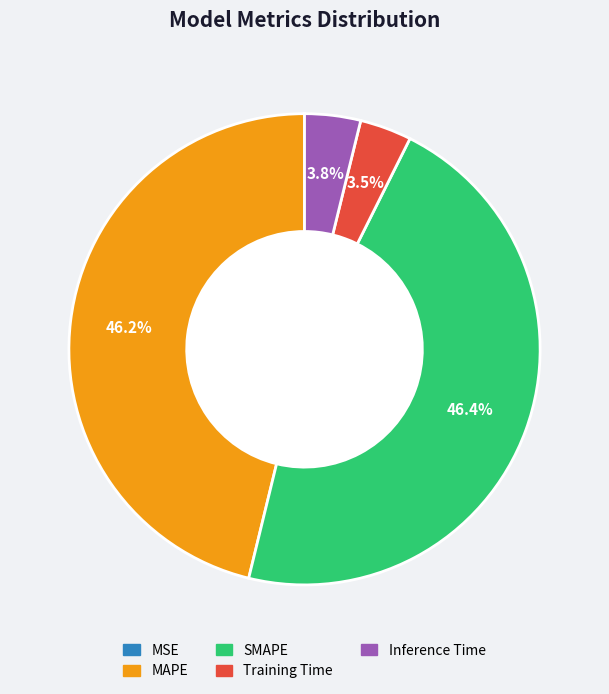

Does MAPE represent more than half of the total?

No